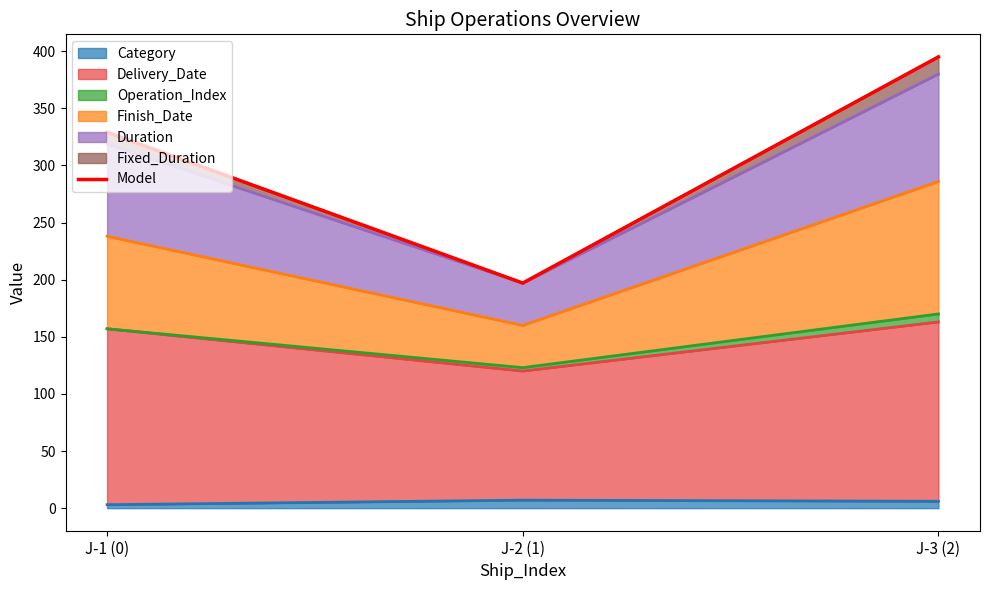

What is the ratio of the value at J-3 (2) to the value at J-2 (1)?

2.0